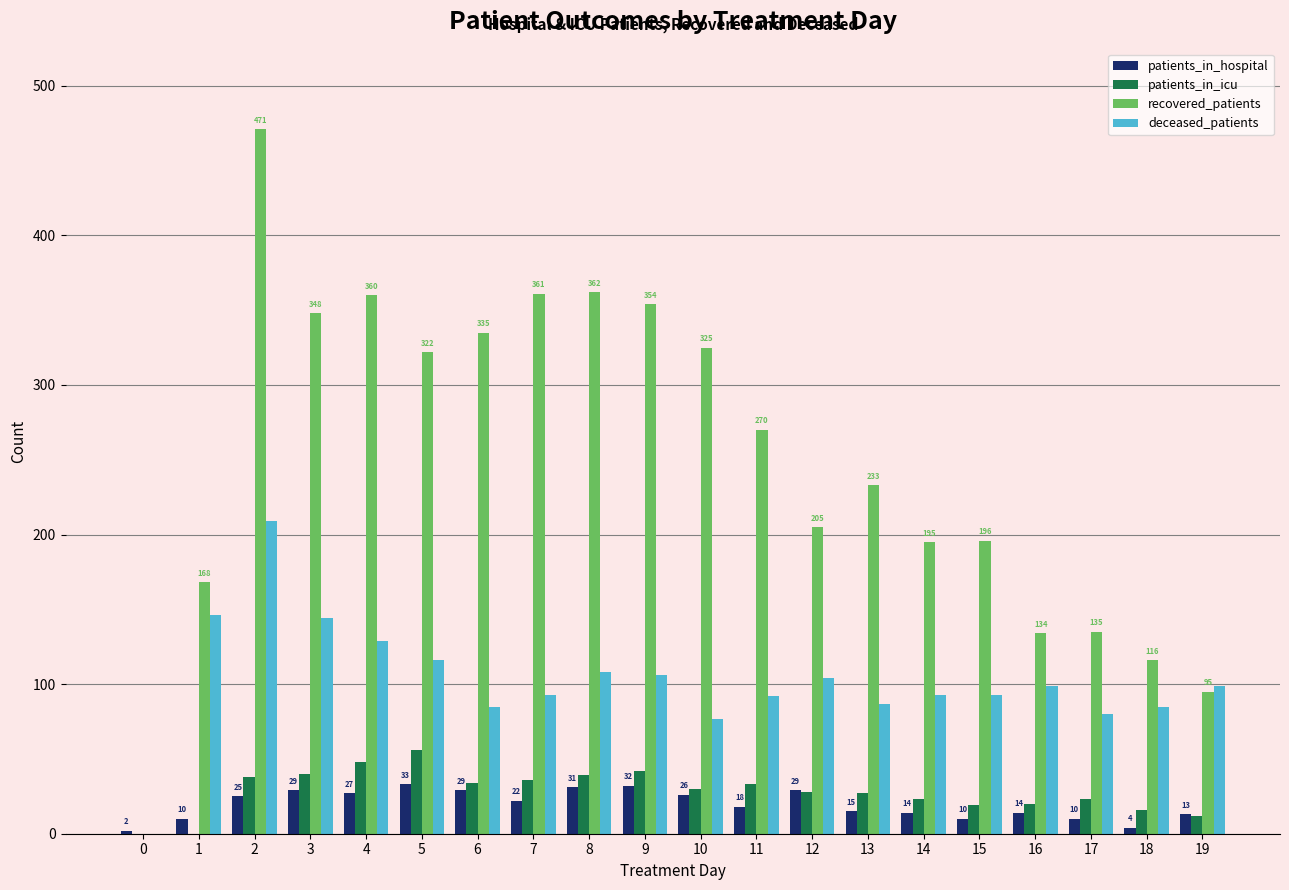

What are all the series names shown in the legend?

patients_in_hospital, patients_in_icu, recovered_patients, deceased_patients